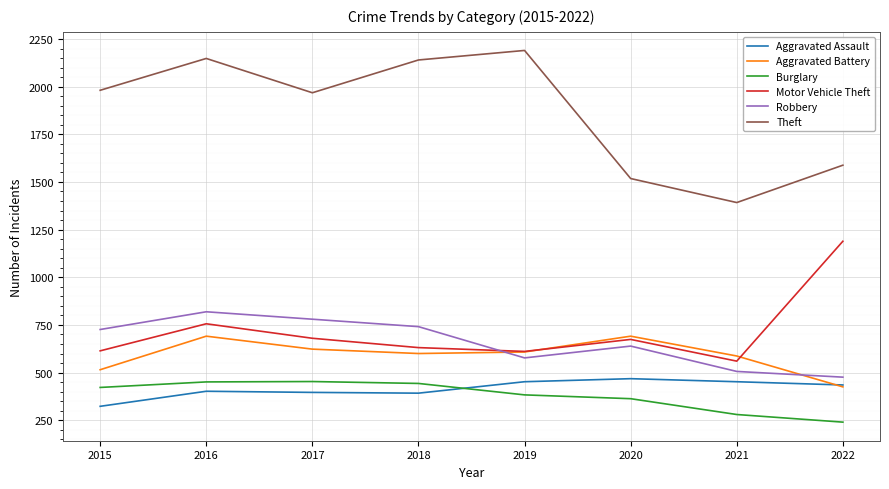

After their last crossing, which series has the higher values: Motor Vehicle Theft or Aggravated Battery?

Motor Vehicle Theft